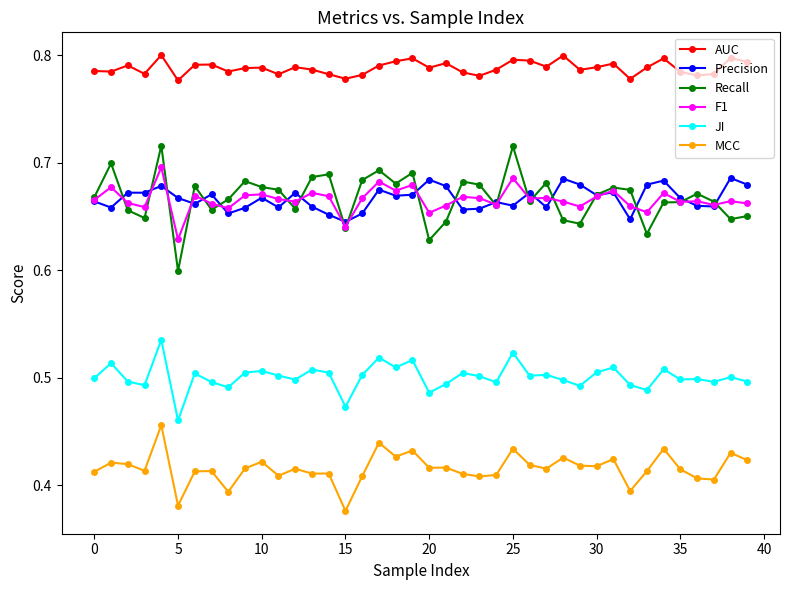

True or false: Precision has more than 2 points higher than both neighbors.

True